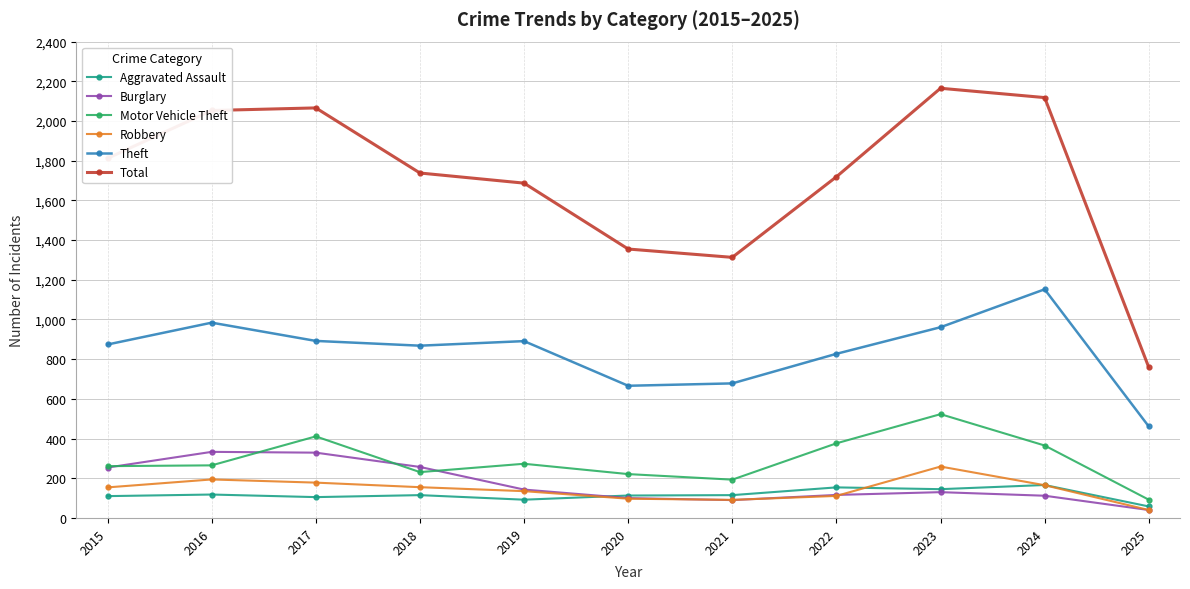

True or false: Total has more than 0 interior local peaks.

True